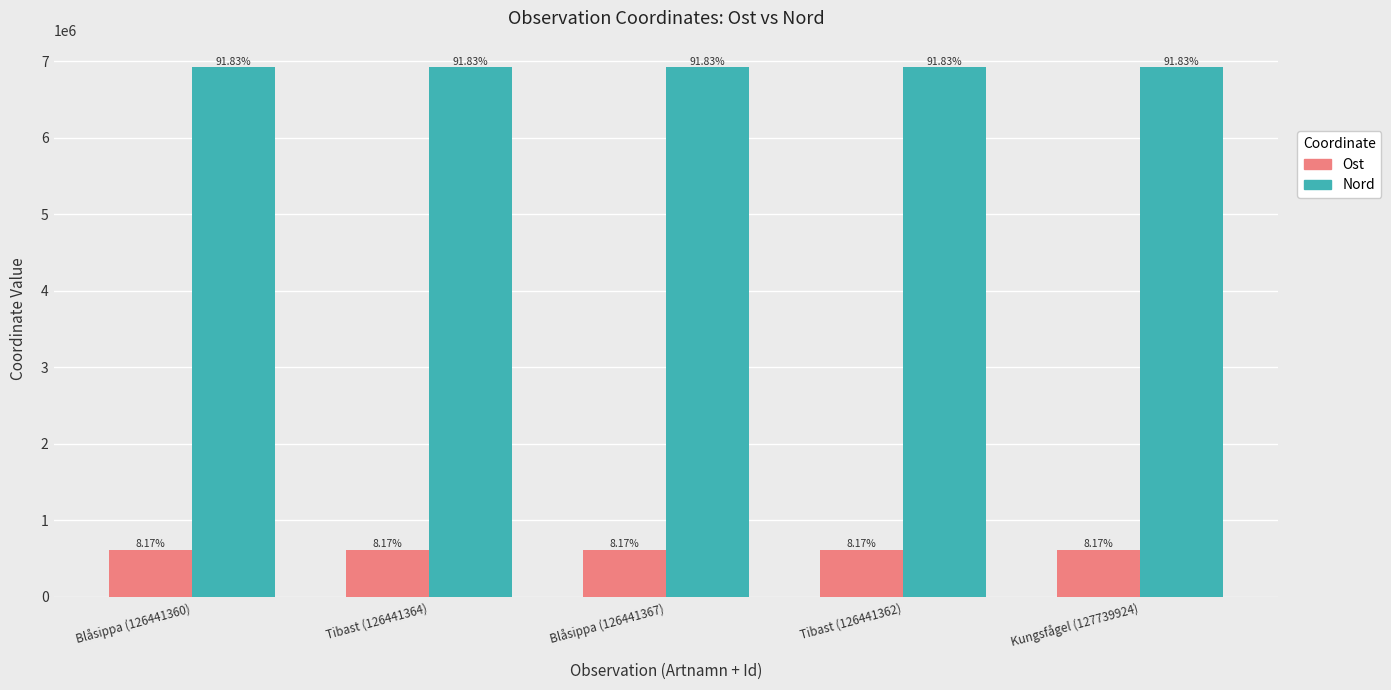

What is the minimum value shown in the chart?

615281